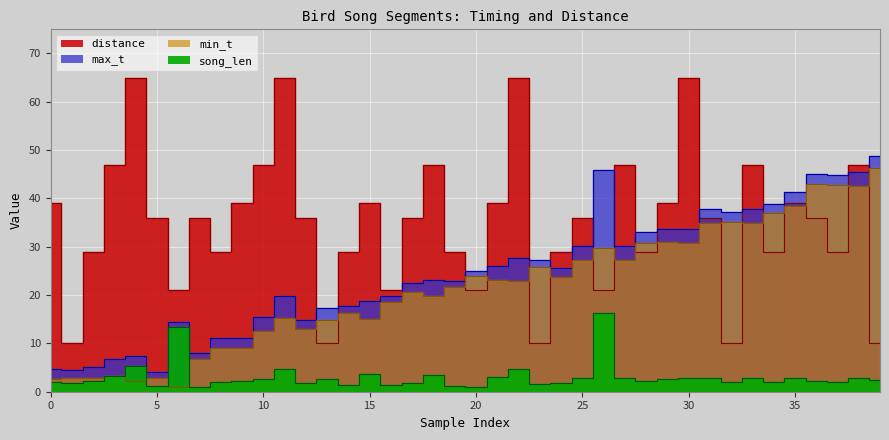

What is the highest value of the distance series?

65.0